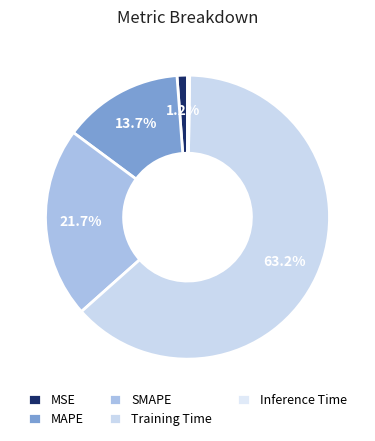

Is there a majority slice in this chart?

Yes